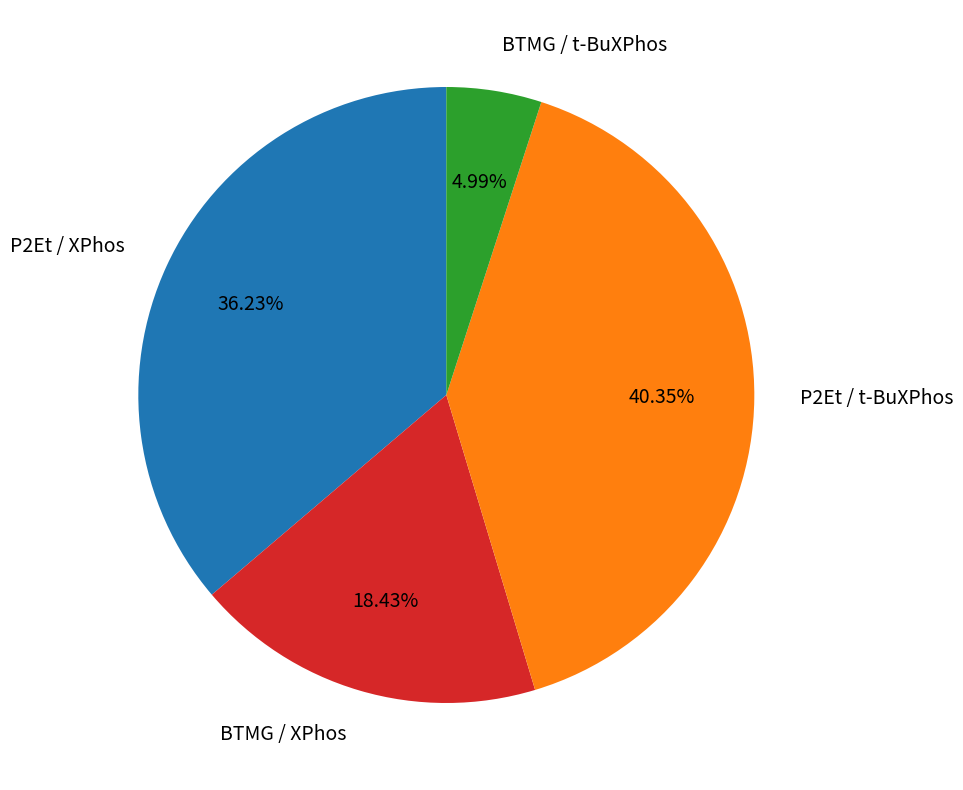

How many segments does this pie chart have?

4